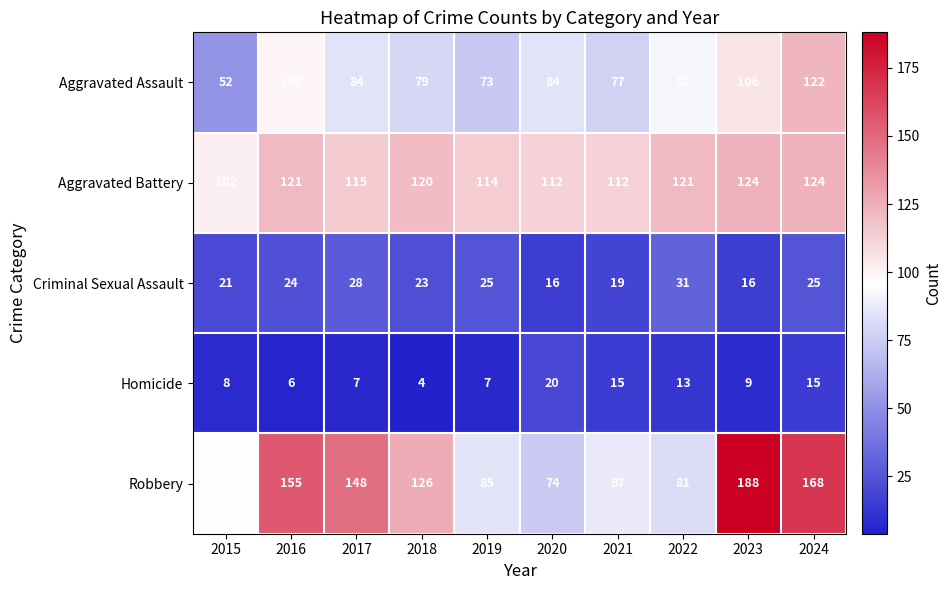

How many series are shown in this chart?

5